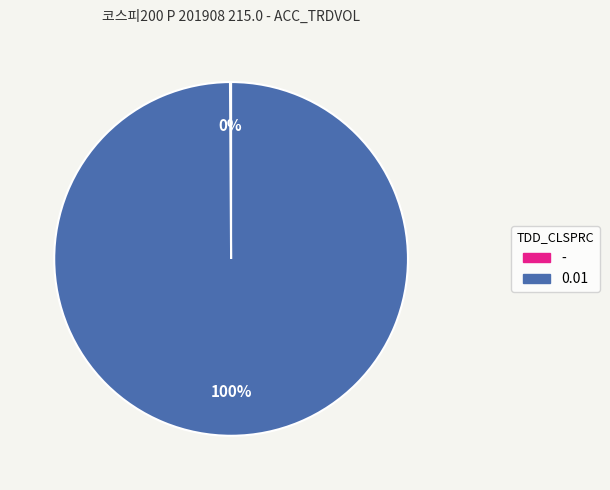

Is it true that 0.01 is 100% of the pie?

True